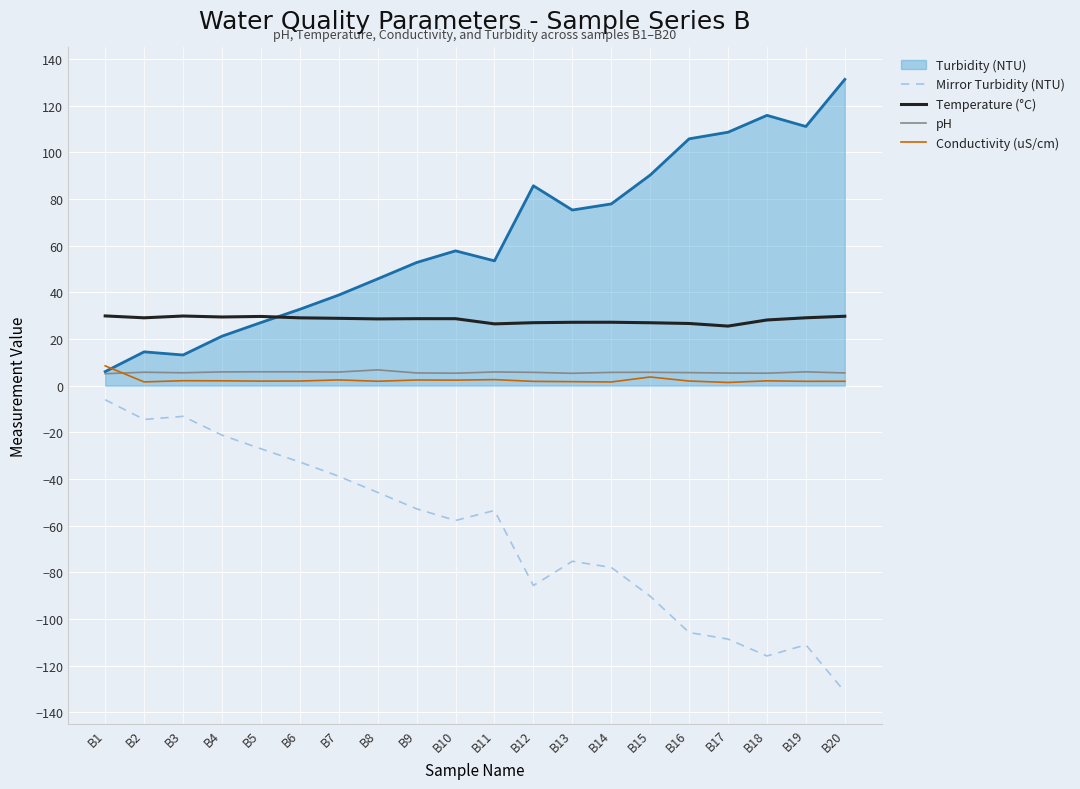

How many lines are shown in the chart?

5